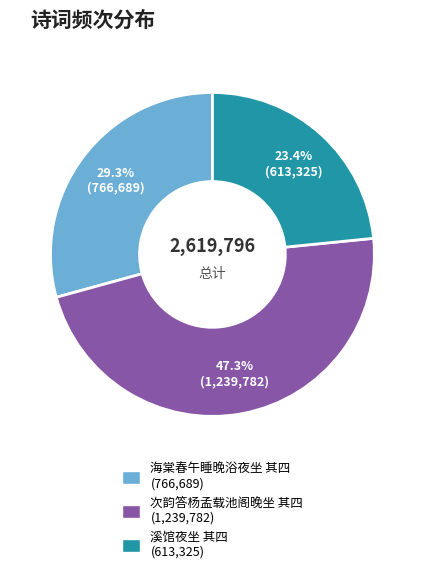

Which slice is the largest?

次韵答杨孟载池阁晚坐 其四